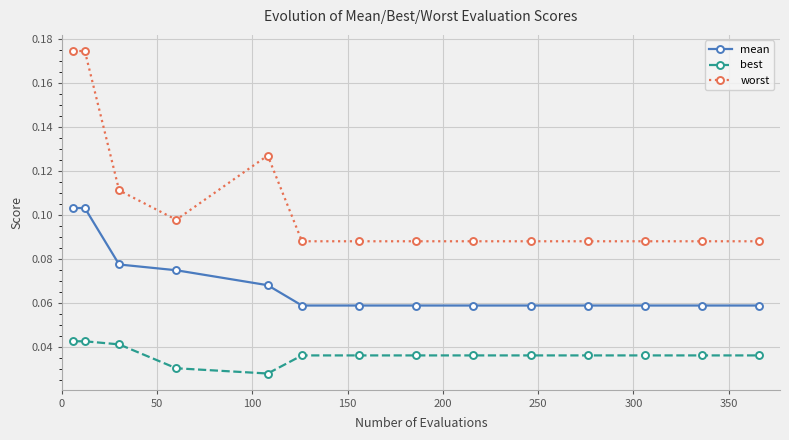

What is the sum of all worst values?

1.5